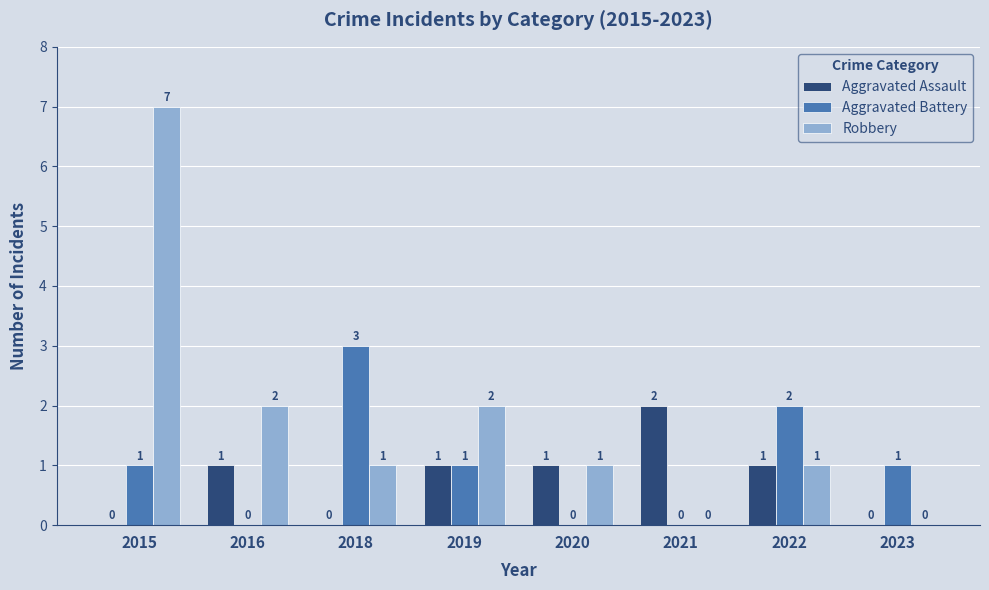

How many Aggravated Battery values are between 0 and 2?

7